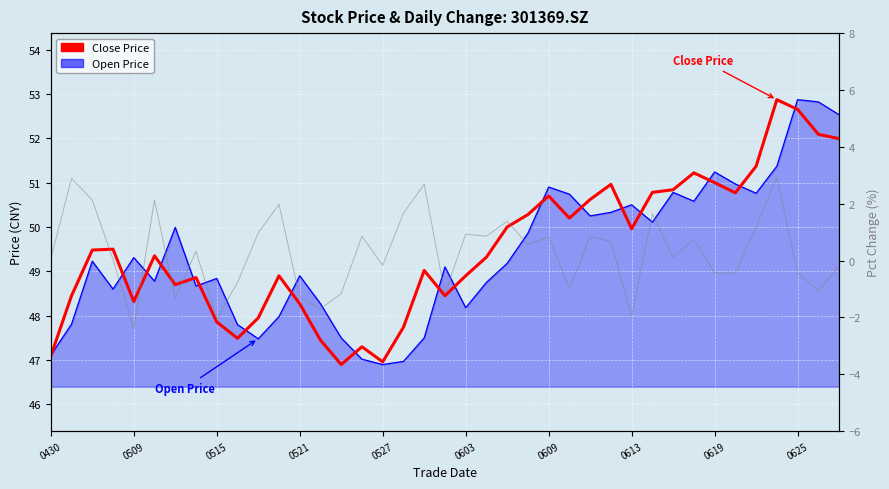

Reading left to right, list all the values displayed in this chart.

Close Price: 47.1	48.5	49.5	49.5	48.3	49.4	48.7	48.9	47.9	47.5	48.0	48.9	48.3	47.5	46.9	47.3	47.0	47.7	49.0	48.5	48.9	49.3	50.0	50.3	50.7	50.2	50.6	51.0	50.0	50.8	50.8	51.2	51.0	50.8	51.4	52.9	52.6	52.1	52.0
Open Price: 47.1	47.8	49.2	48.6	49.3	48.8	50.0	48.7	48.8	47.8	47.5	48.0	48.9	48.3	47.5	47.0	46.9	47.0	47.5	49.1	48.2	48.8	49.2	49.9	50.9	50.7	50.2	50.3	50.5	50.1	50.8	50.6	51.2	51.0	50.8	51.4	52.9	52.8	52.5
Pct Chg: 0.1	2.9	2.1	0.0	-2.4	2.1	-1.3	0.3	-2.0	-0.8	1.0	2.0	-1.3	-1.7	-1.2	0.9	-0.2	1.7	2.7	-1.2	0.9	0.9	1.4	0.6	0.8	-1.0	0.8	0.7	-2.0	1.6	0.1	0.7	-0.4	-0.5	1.2	2.9	-0.4	-1.1	-0.2